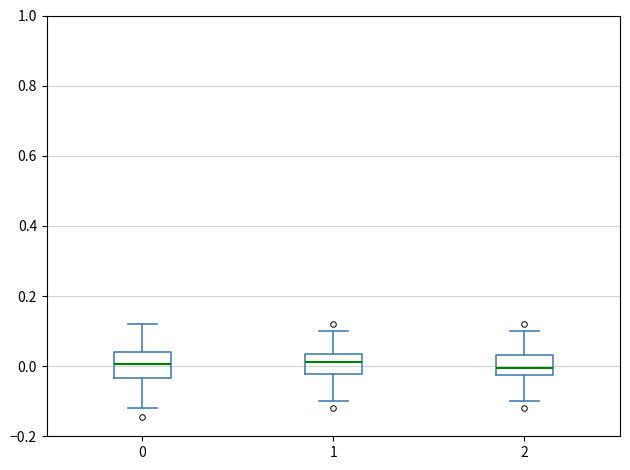

Reading left to right, read every box against the y-axis: the position of its median line, the range the box covers, and the ends of its whiskers. The values are not printed on the chart, so give them approximately, as read against the axis.

0: median 0.00, box -0.04 to 0.04, whiskers -0.12 to 0.12
1: median 0.02, box -0.02 to 0.04, whiskers -0.10 to 0.10
2: median 0.00, box -0.02 to 0.04, whiskers -0.10 to 0.10